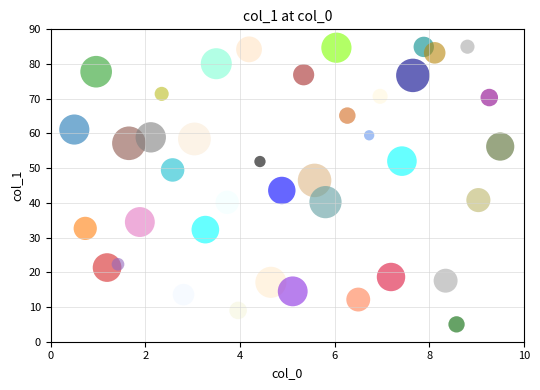

What is the range of X values (max minus min)?

9.0